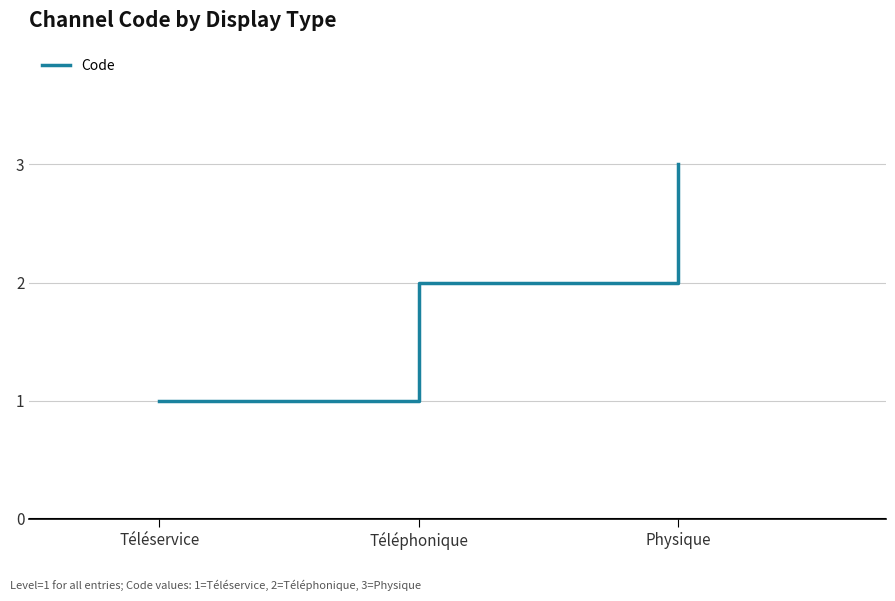

Which category has the lowest value across all series?

Téléservice